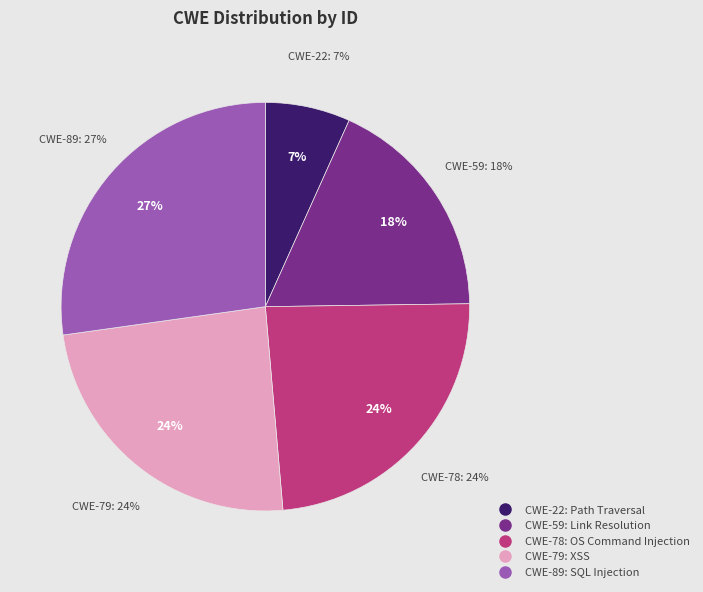

What is the smallest slice in the pie chart?

CWE-22: Path Traversal